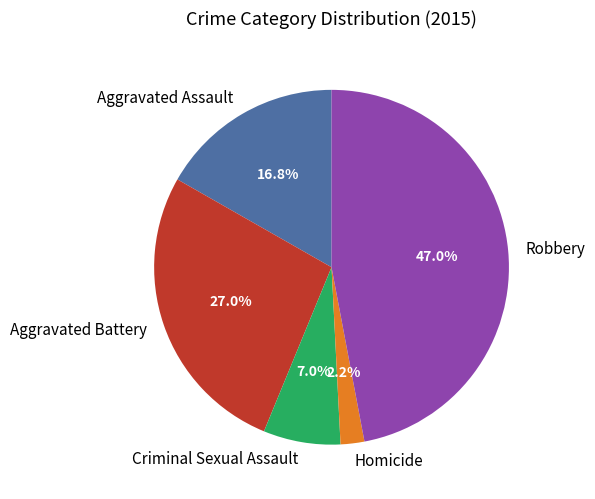

Combined, do Aggravated Assault and Homicide account for over 50%?

No